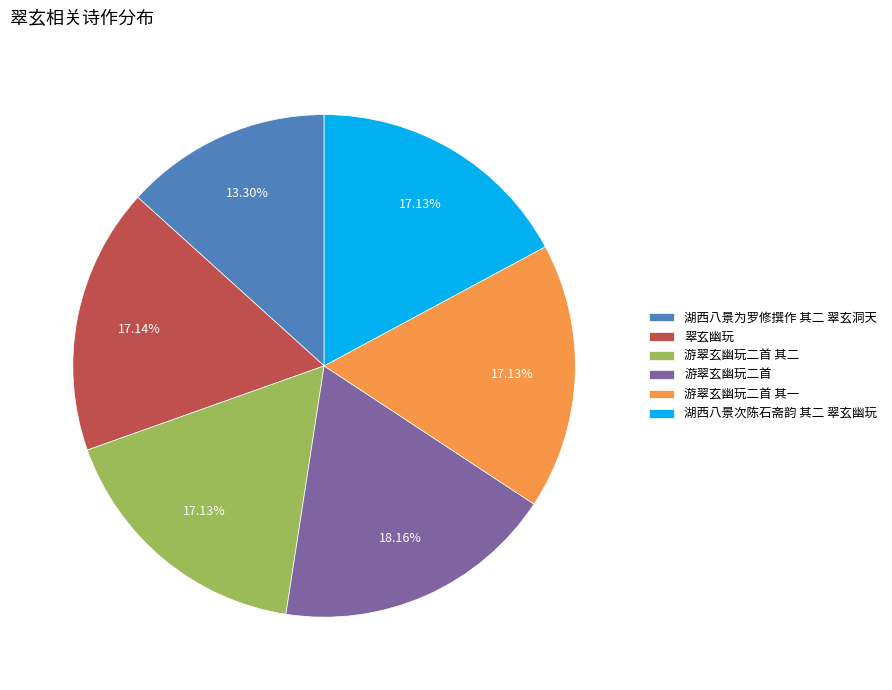

How much of the chart is everything except 翠玄幽玩?

82.9%